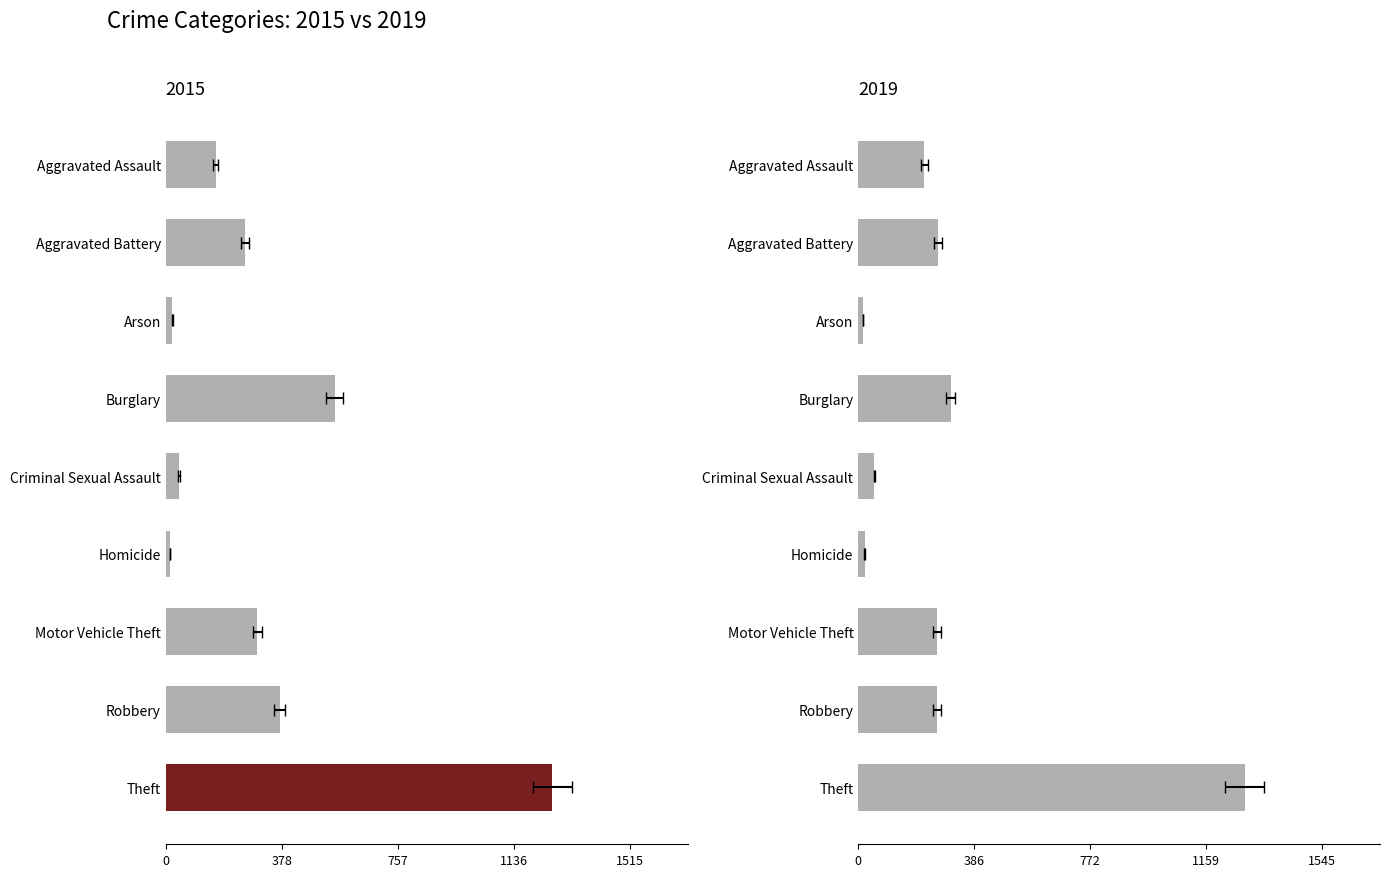

What is the spread (max minus min) of values at Criminal Sexual Assault?

11